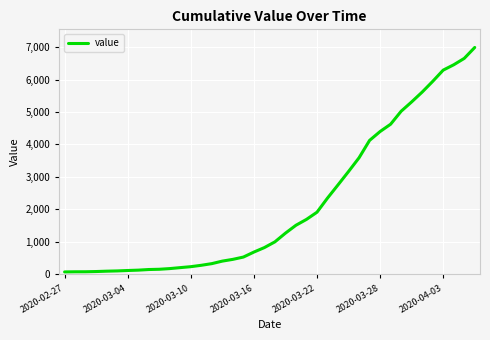

What is the maximum value shown in the chart?

6995